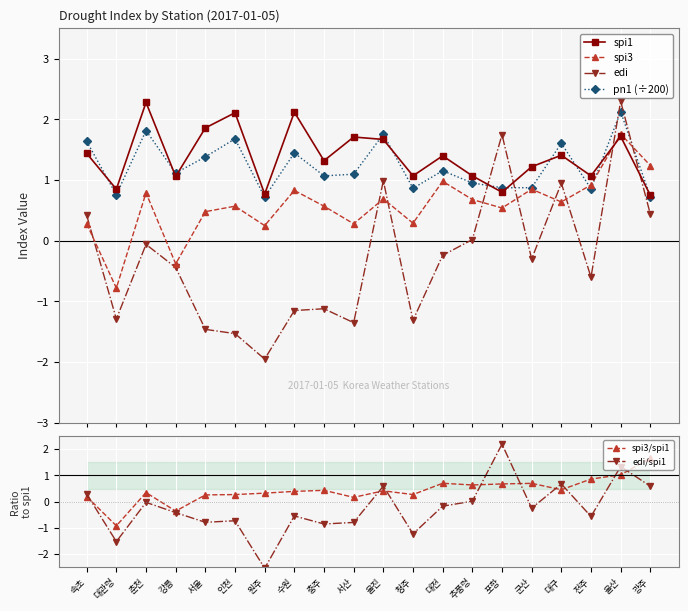

Where is the first local minimum for spi1?

대관령